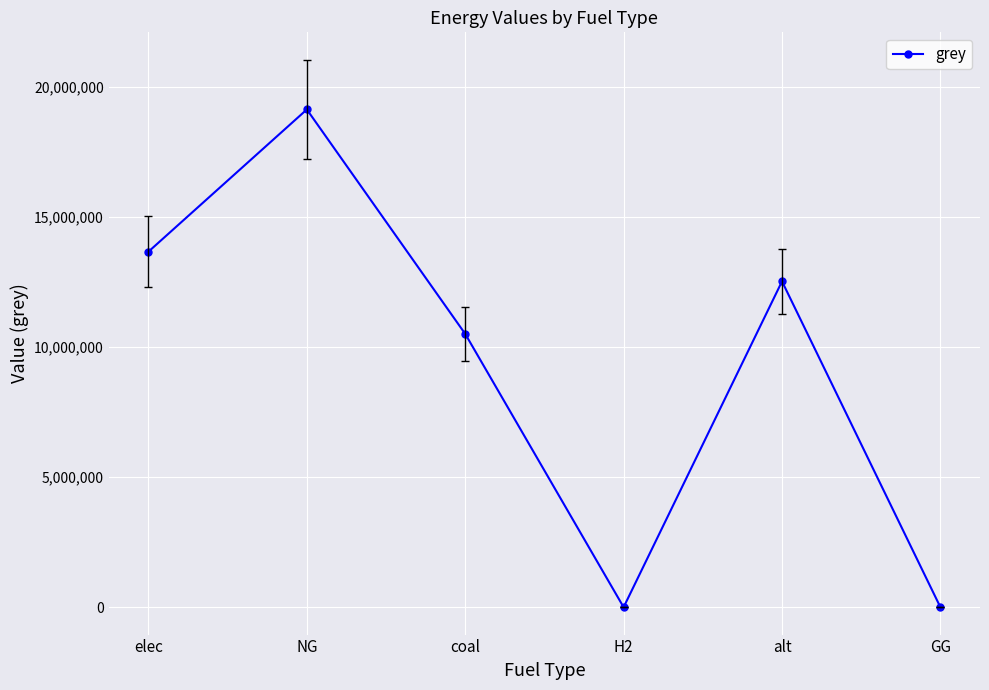

The chart shows a value of -6389201.1 at GG. True or false?

False